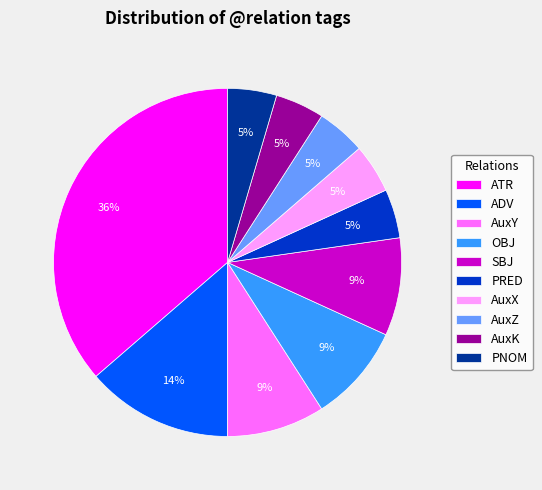

Which slice is the largest?

ATR